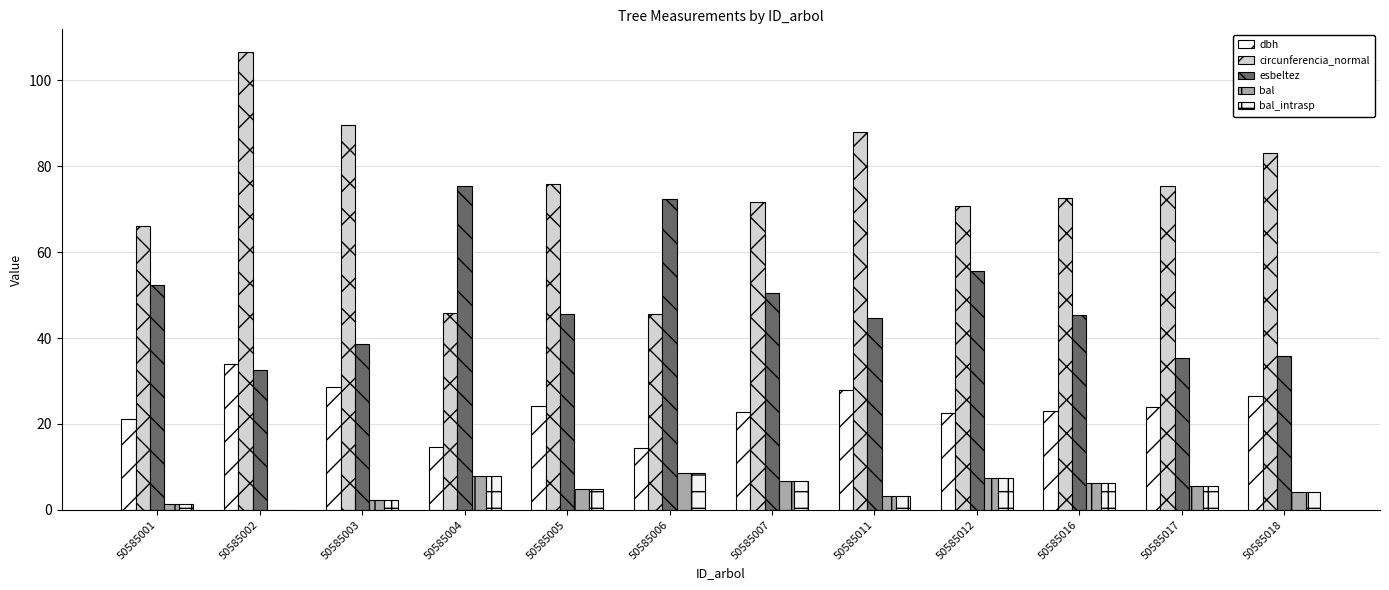

Between 50585012 and 50585016, which is larger?

50585016